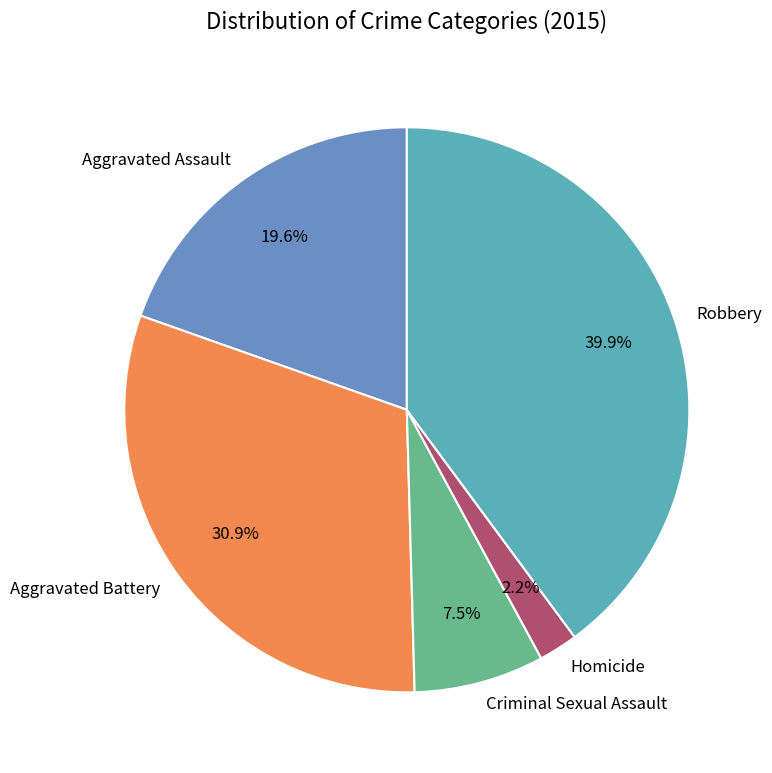

Does any single category account for the majority?

No